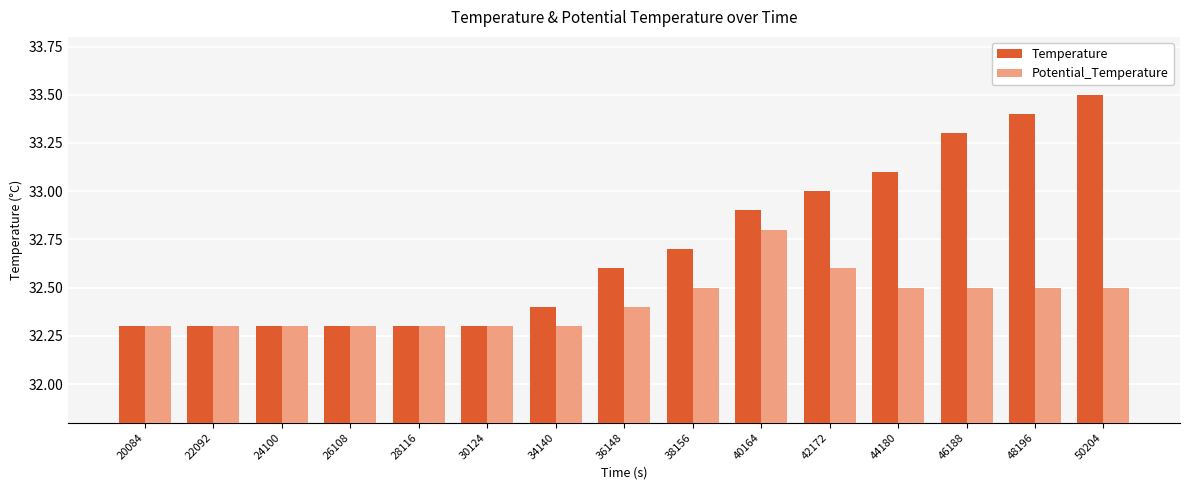

What are all the series names shown in the legend?

Temperature, Potential_Temperature